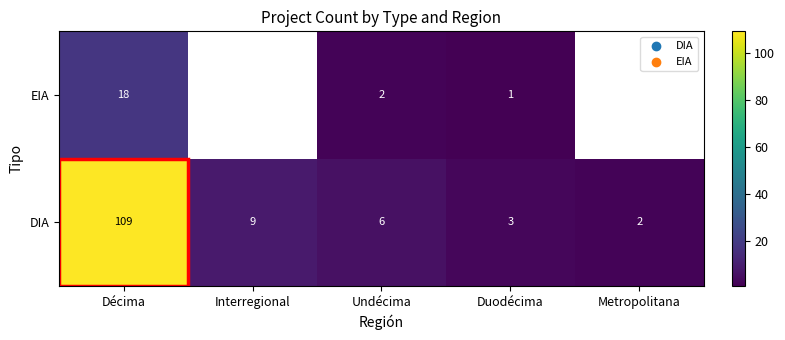

How many distinct data groups are displayed?

2